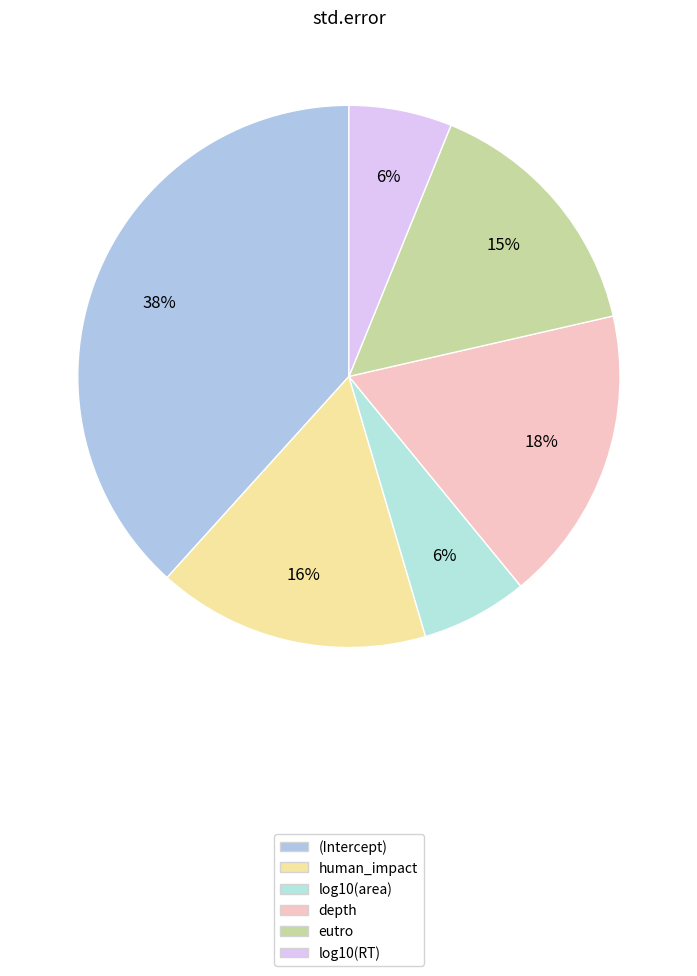

True or false: human_impact accounts for 16% of the total.

True